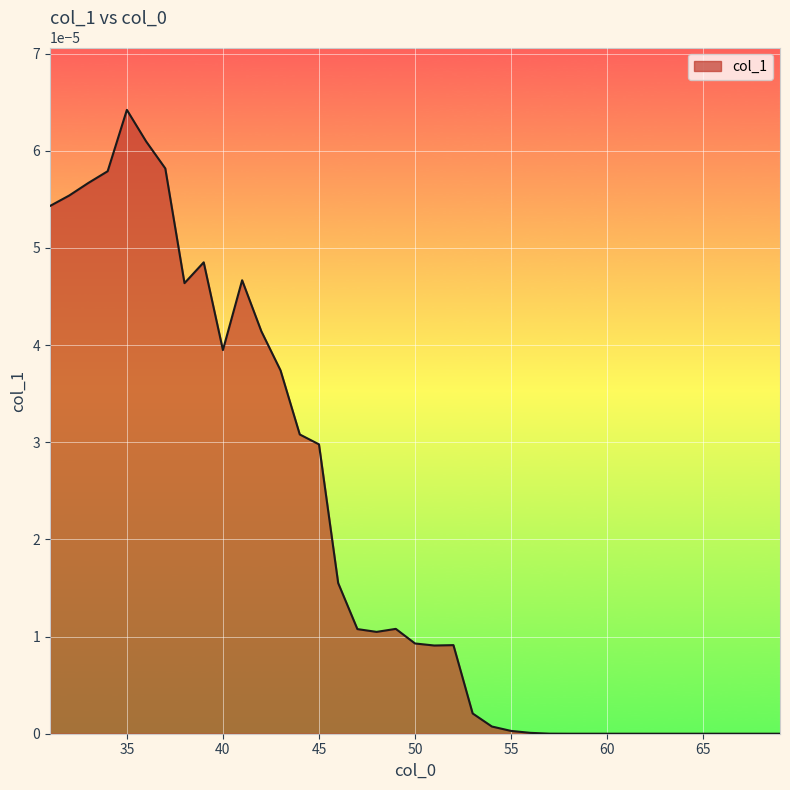

Rank the categories by value from lowest to highest.

58, 59, 60, 61, 62, 63, 64, 65, 66, 67, 68, 69, 57, 56, 55, 54, 53, 51, 52, 50, 48, 47, 49, 46, 45, 44, 43, 40, 42, 38, 41, 39, 31, 32, 33, 34, 37, 36, 35